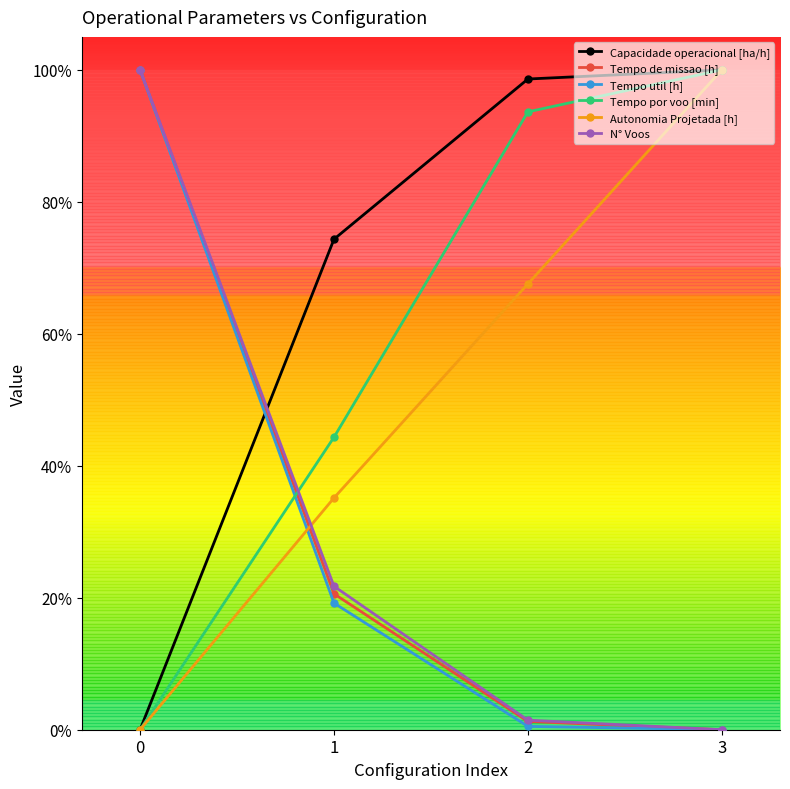

What are all the series names shown in the legend?

Capacidade operacional [ha/h], Tempo de missao [h], Tempo util [h], Tempo por voo [min], Autonomia Projetada [h], N° Voos